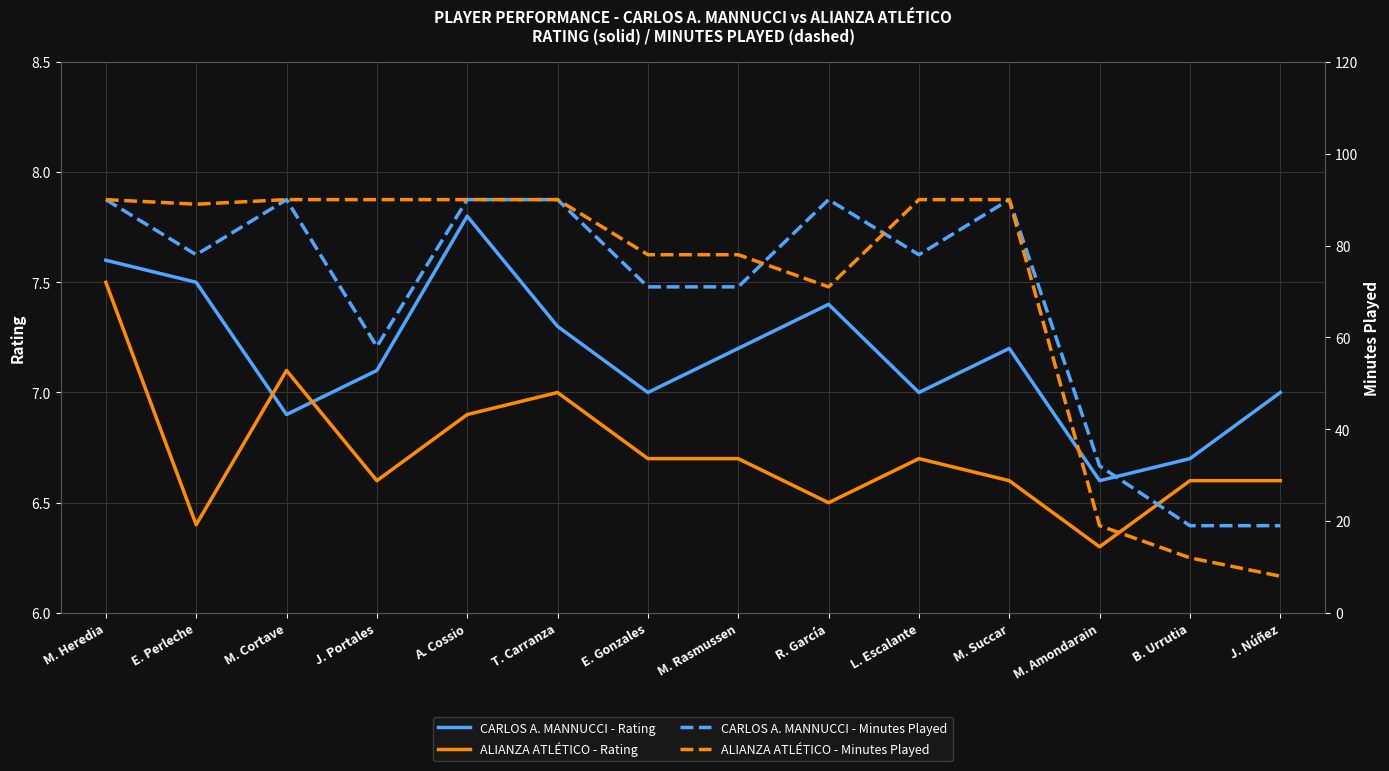

True or false: CARLOS A. MANNUCCI - Minutes Played and CARLOS A. MANNUCCI - Rating cross at least once.

False